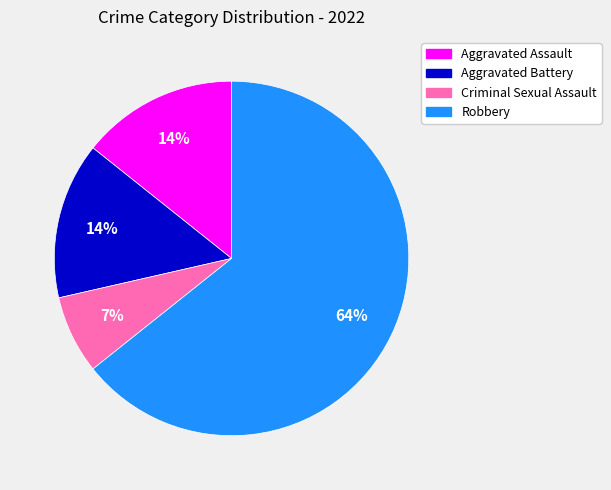

To the nearest percent, what portion does Aggravated Battery represent?

14%